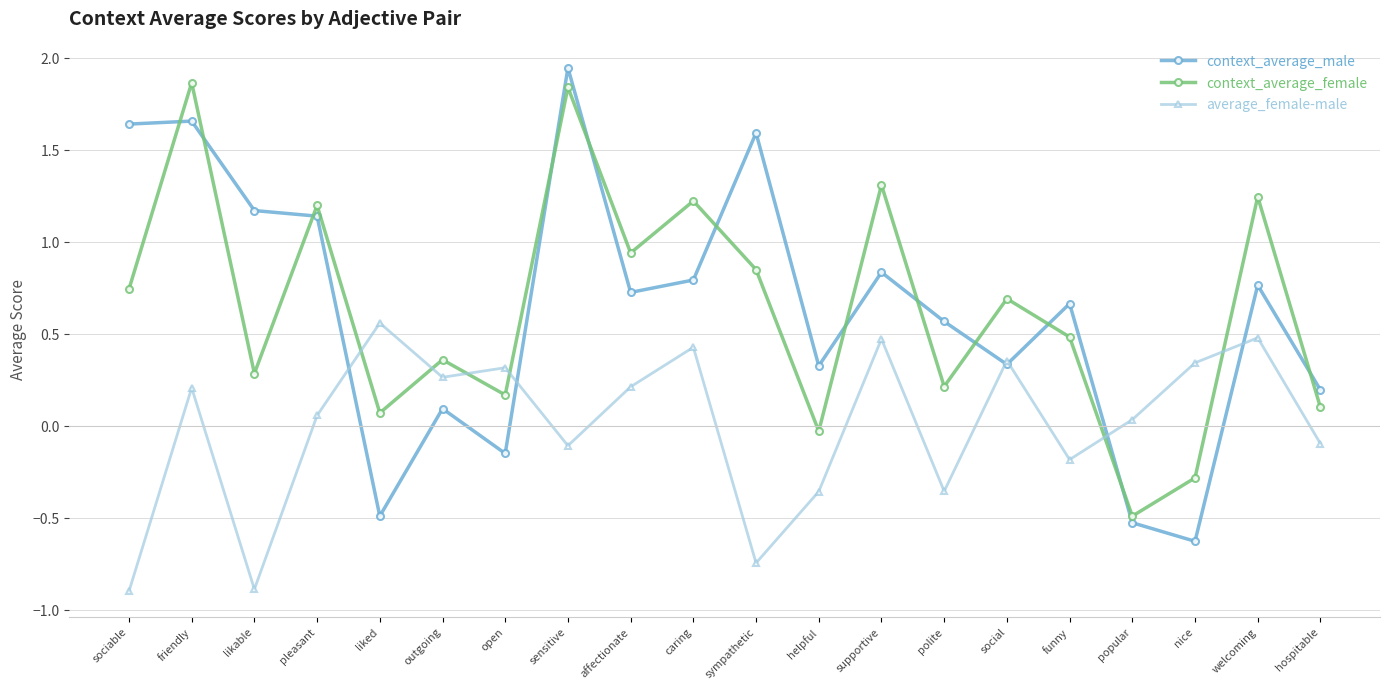

Is the value of average_female-male at open greater than the value of context_average_male at supportive?

No